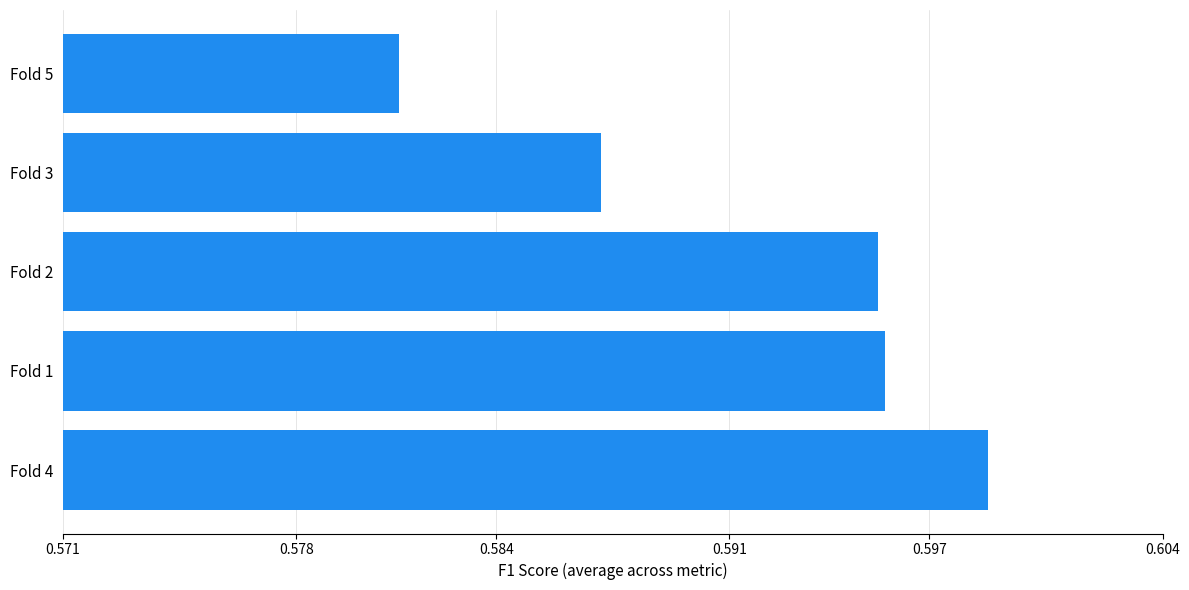

Which has a higher value, Fold 5 or Fold 2?

Fold 2